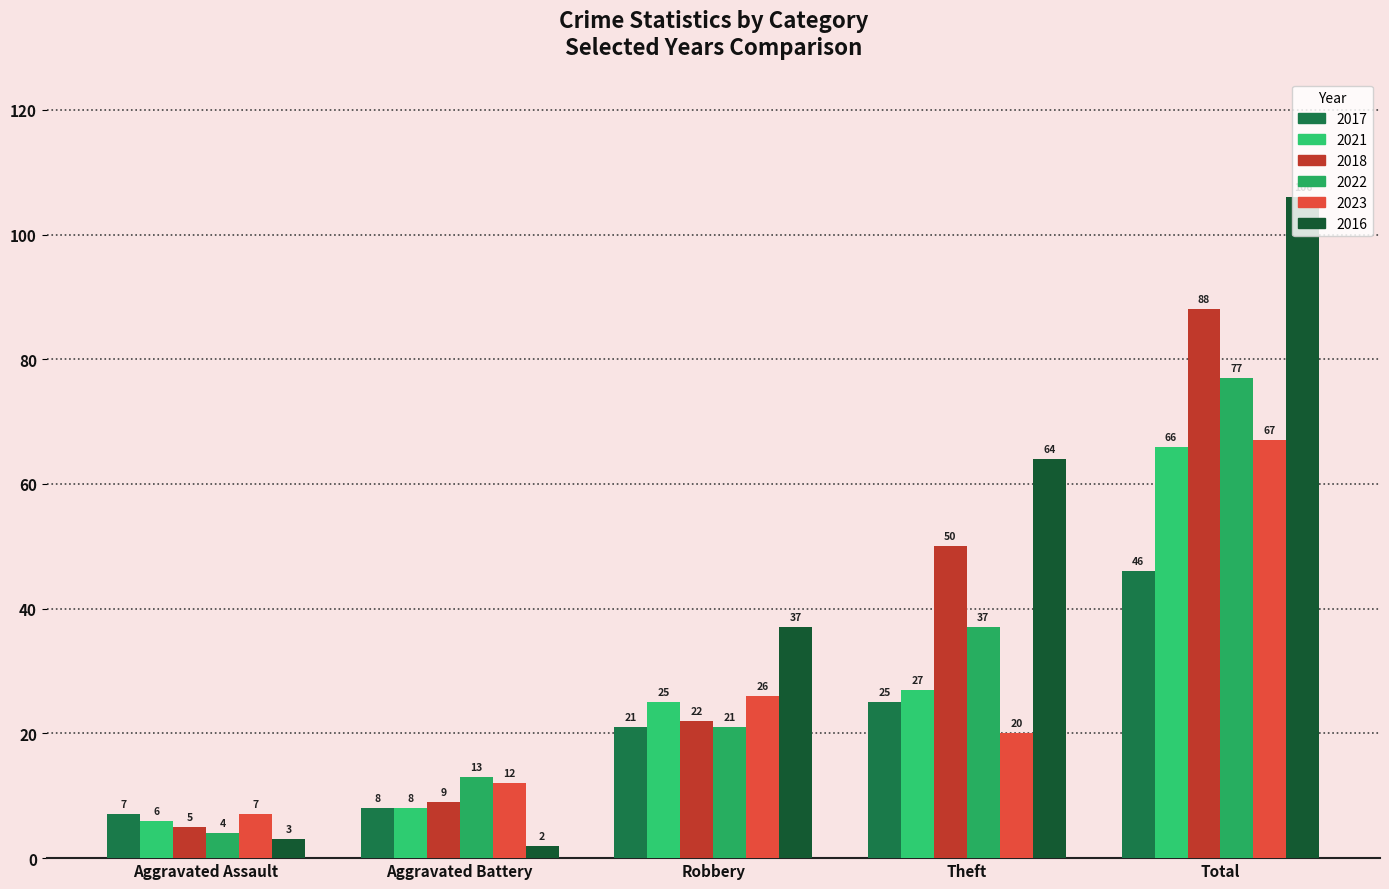

Reading left to right, extract all data points from this chart.

2017: Aggravated Assault=7	Aggravated Battery=8	Robbery=21	Theft=25	Total=46
2021: Aggravated Assault=6	Aggravated Battery=8	Robbery=25	Theft=27	Total=66
2018: Aggravated Assault=5	Aggravated Battery=9	Robbery=22	Theft=50	Total=88
2022: Aggravated Assault=4	Aggravated Battery=13	Robbery=21	Theft=37	Total=77
2023: Aggravated Assault=7	Aggravated Battery=12	Robbery=26	Theft=20	Total=67
2016: Aggravated Assault=3	Aggravated Battery=2	Robbery=37	Theft=64	Total=106